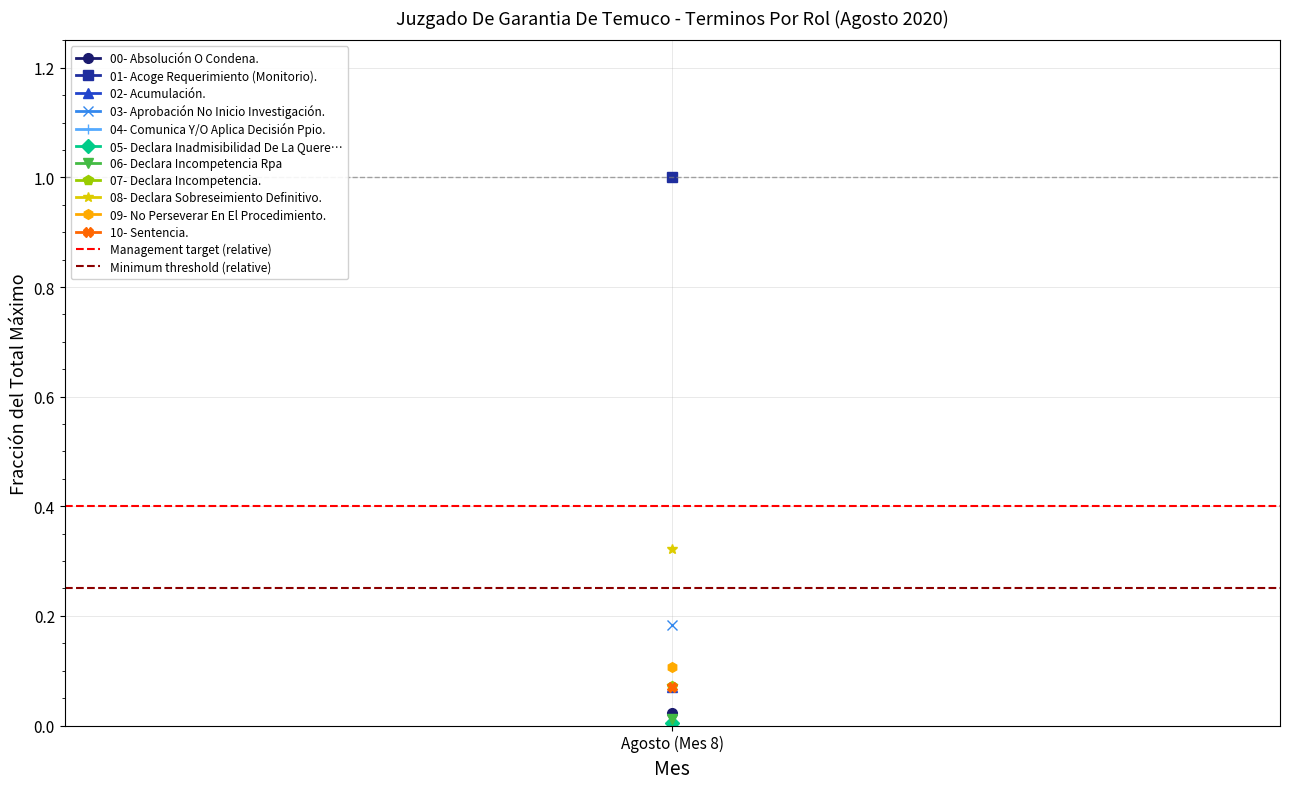

Which series has the largest range (max minus min)?

Management target (relative)